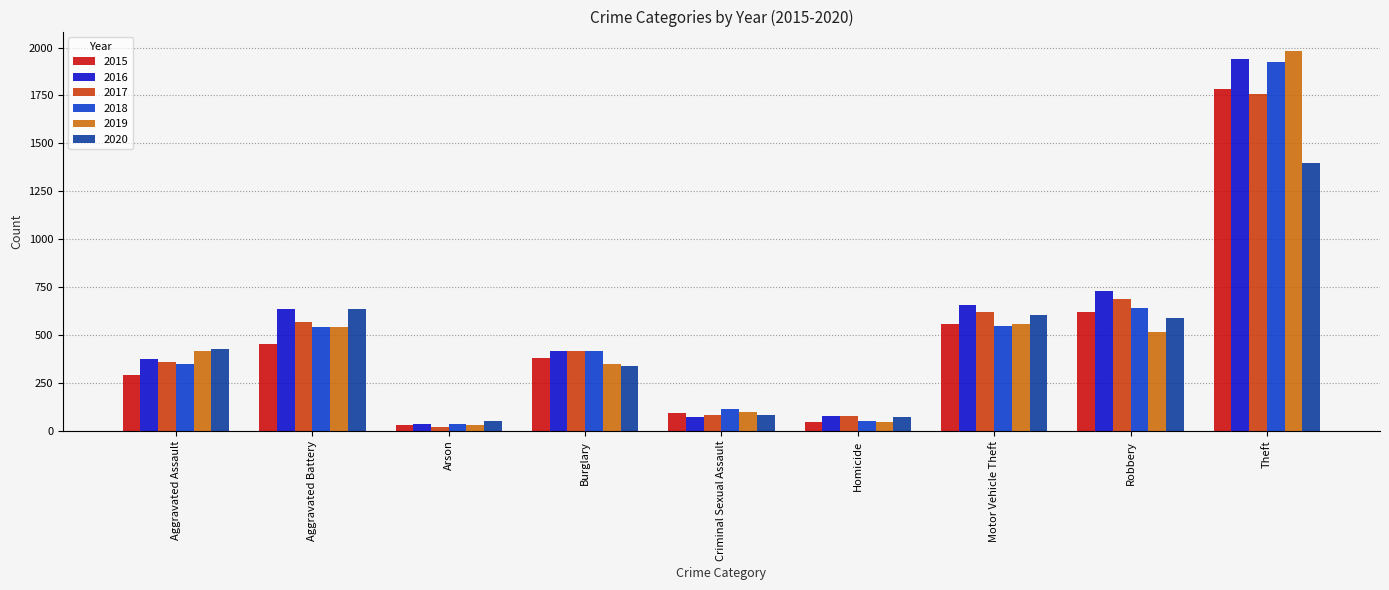

What is the difference between the maximum and second lowest values in the 2018 series?

1873